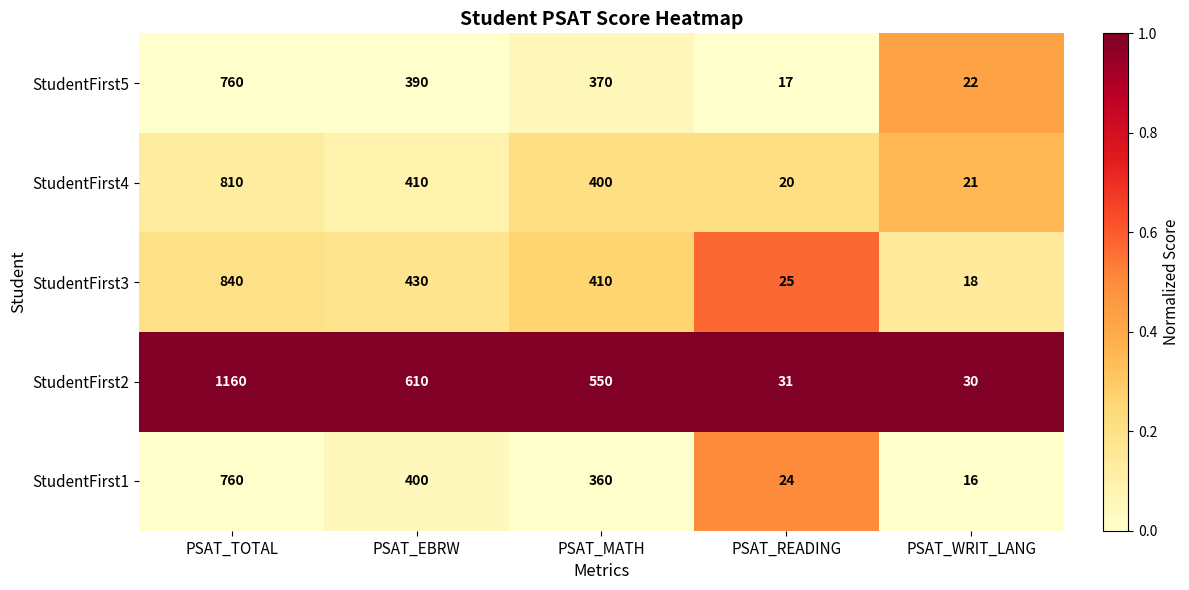

Reading left to right, extract all data points from this chart.

StudentFirst5: PSAT_TOTAL=760	PSAT_EBRW=390	PSAT_MATH=370	PSAT_READING=17	PSAT_WRIT_LANG=22
StudentFirst4: PSAT_TOTAL=810	PSAT_EBRW=410	PSAT_MATH=400	PSAT_READING=20	PSAT_WRIT_LANG=21
StudentFirst3: PSAT_TOTAL=840	PSAT_EBRW=430	PSAT_MATH=410	PSAT_READING=25	PSAT_WRIT_LANG=18
StudentFirst2: PSAT_TOTAL=1160	PSAT_EBRW=610	PSAT_MATH=550	PSAT_READING=31	PSAT_WRIT_LANG=30
StudentFirst1: PSAT_TOTAL=760	PSAT_EBRW=400	PSAT_MATH=360	PSAT_READING=24	PSAT_WRIT_LANG=16